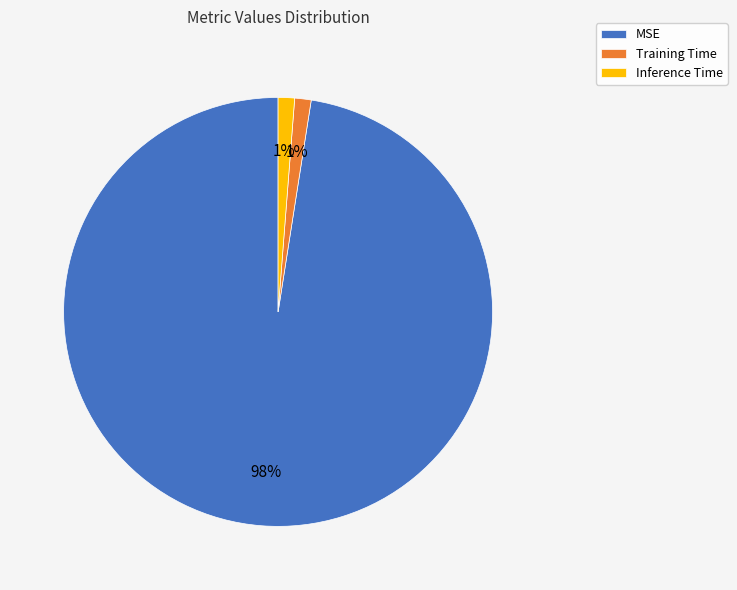

Count the number of slices in the pie.

3